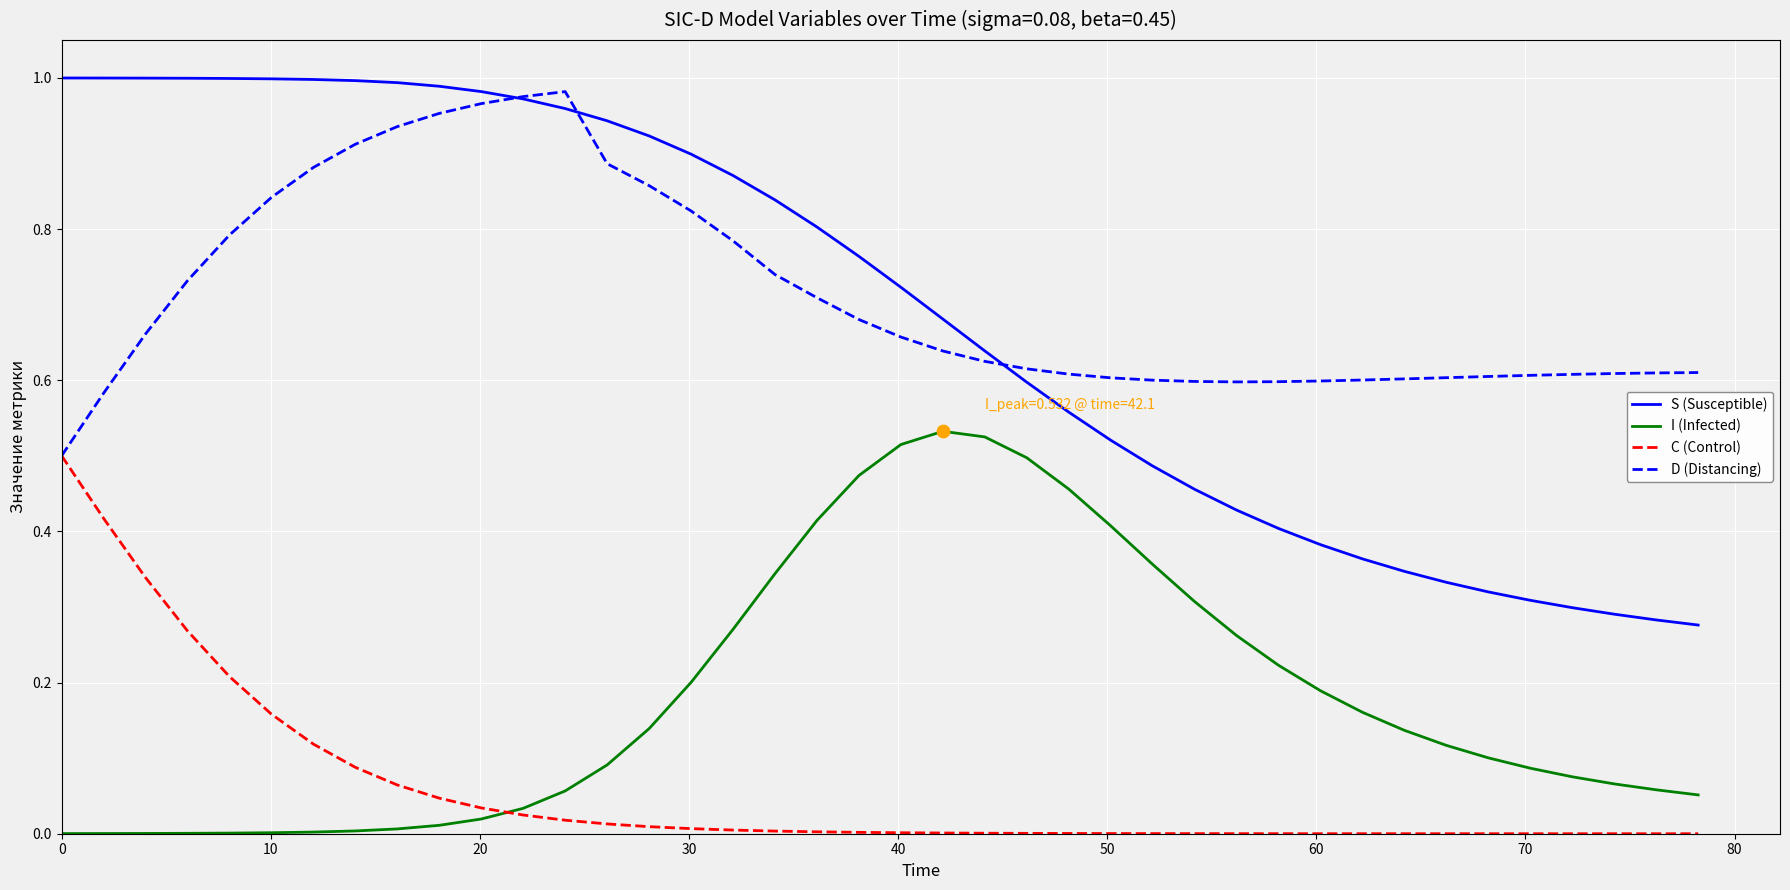

What are all the series names shown in the legend?

S (Susceptible), I (Infected), C (Control), D (Distancing)